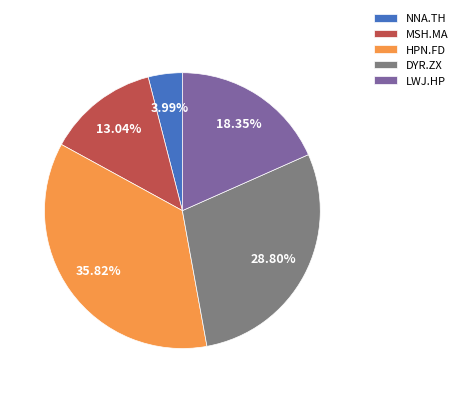

Combined, do MSH.MA and DYR.ZX account for over 50%?

No